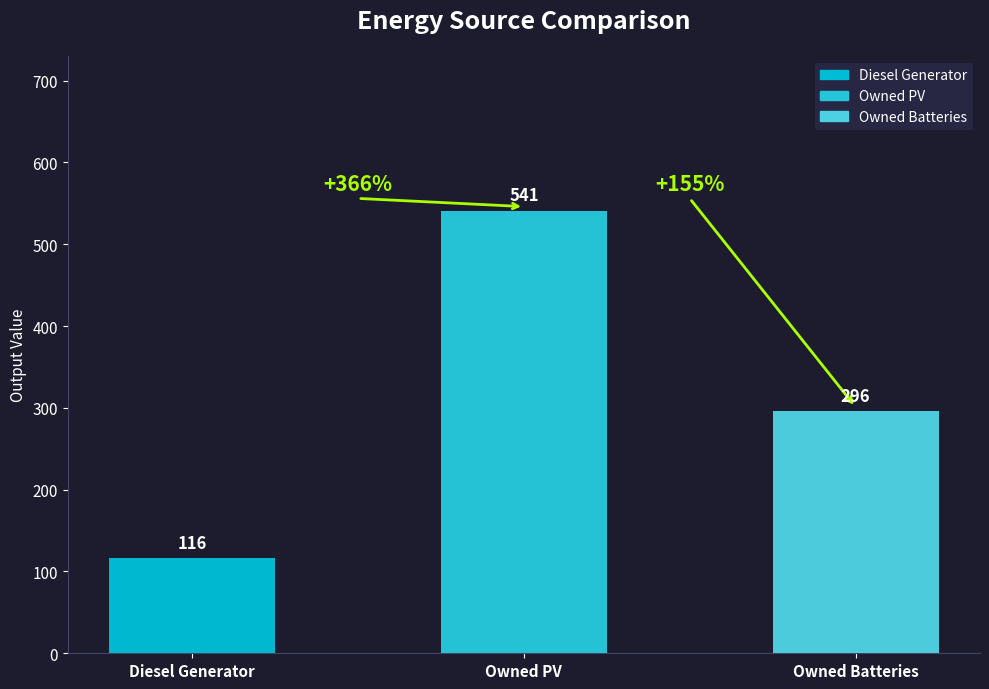

What is the sum of all Owned PV values?

541